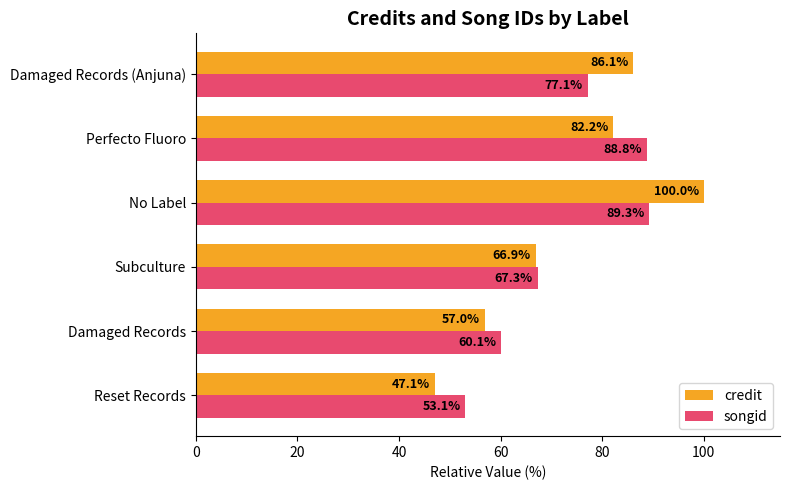

Is the value of songid at Subculture greater than the value of credit at Perfecto Fluoro?

No